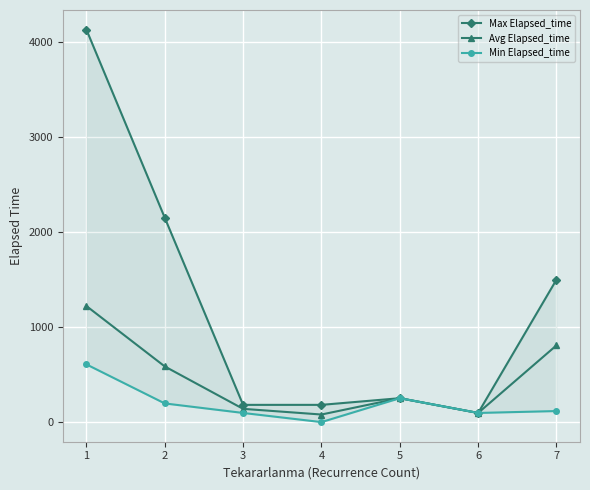

List the series in order of their peak value, lowest first.

Min Elapsed_time, Avg Elapsed_time, Max Elapsed_time